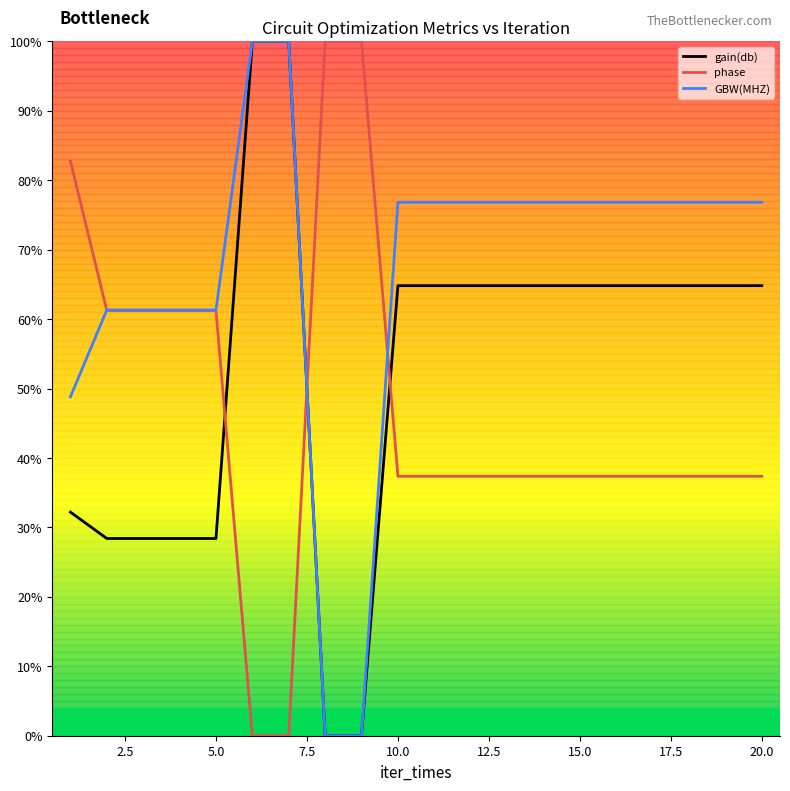

Does the chart have visible grid lines?

No